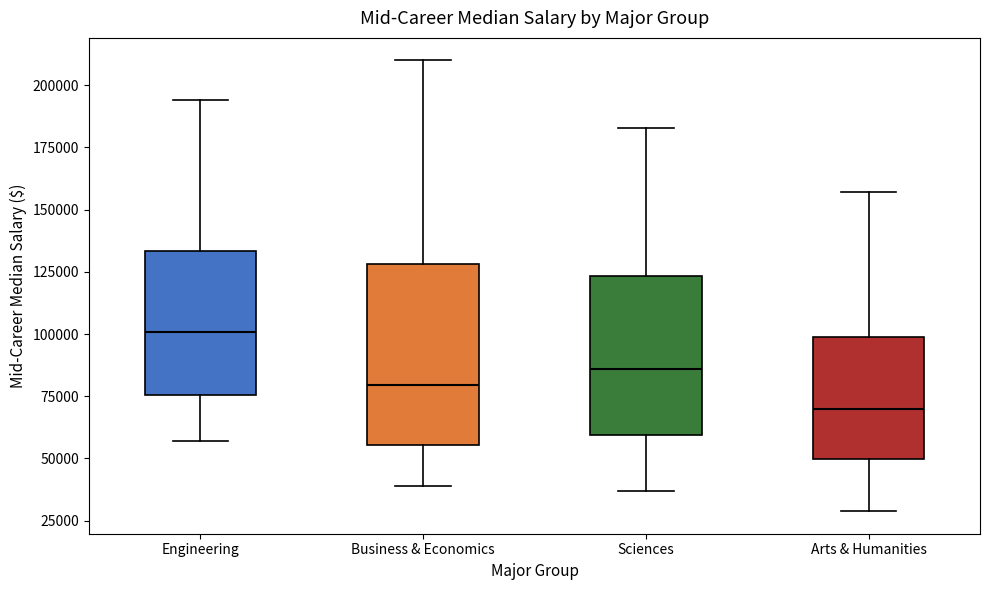

Comparing the boxes themselves (not the whiskers), which one is the tallest?

Business & Economics